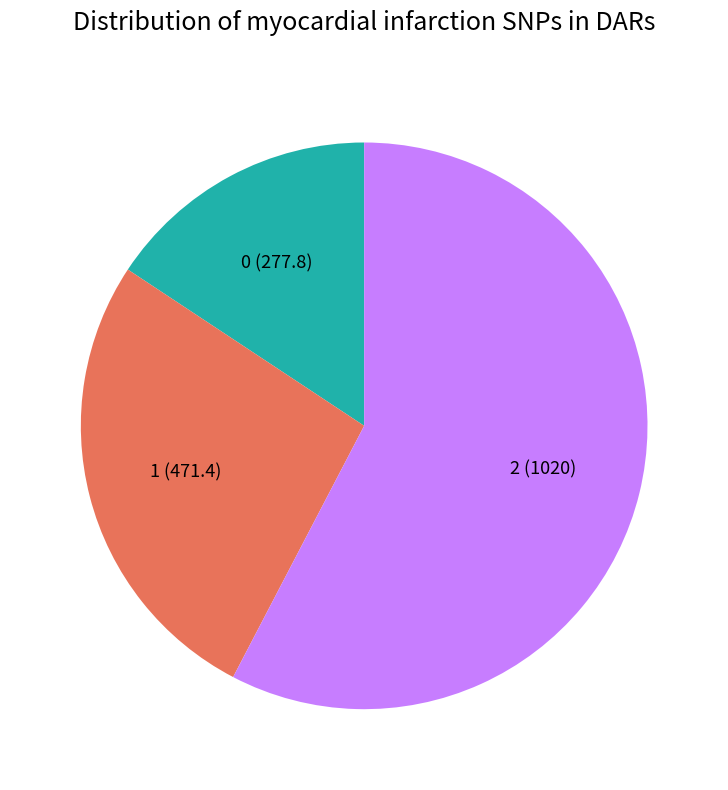

How many slices are in this pie chart?

3